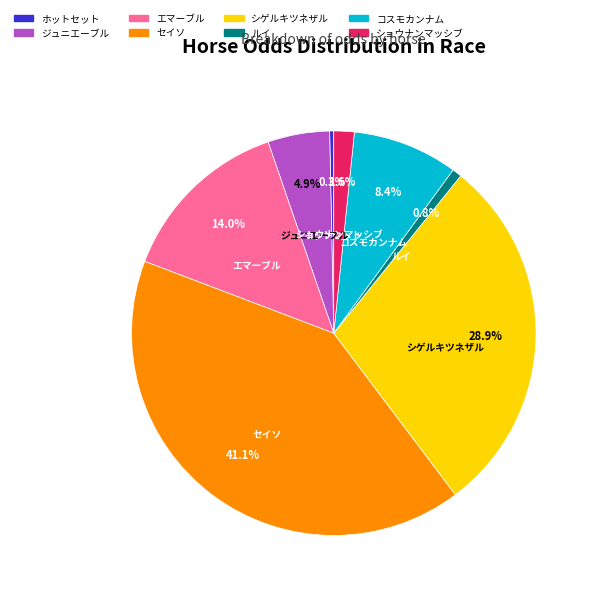

How many segments does this pie chart have?

8